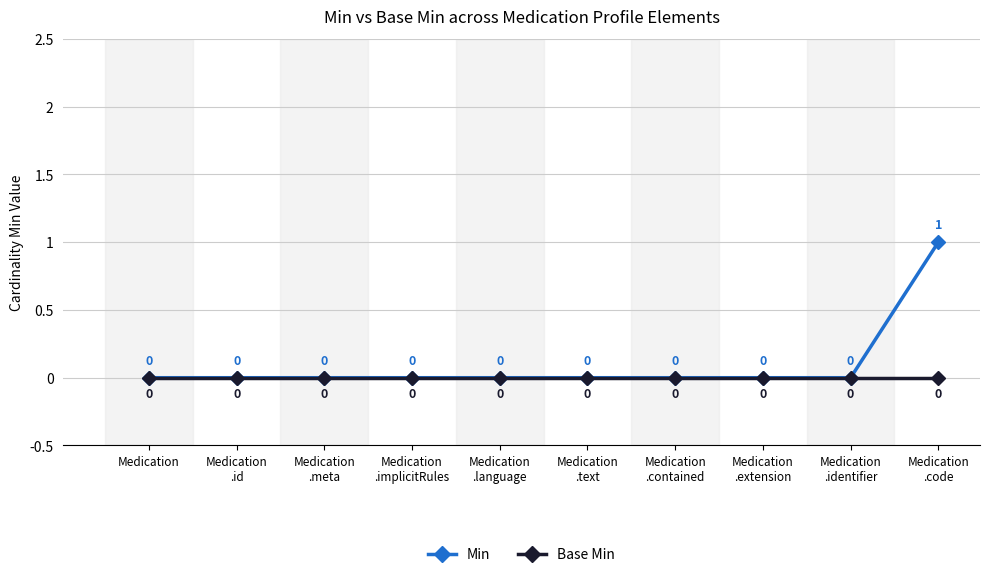

Reading left to right, extract all data points from this chart.

Min: 0	0	0	0	0	0	0	0	0	1
Base Min: 0	0	0	0	0	0	0	0	0	0